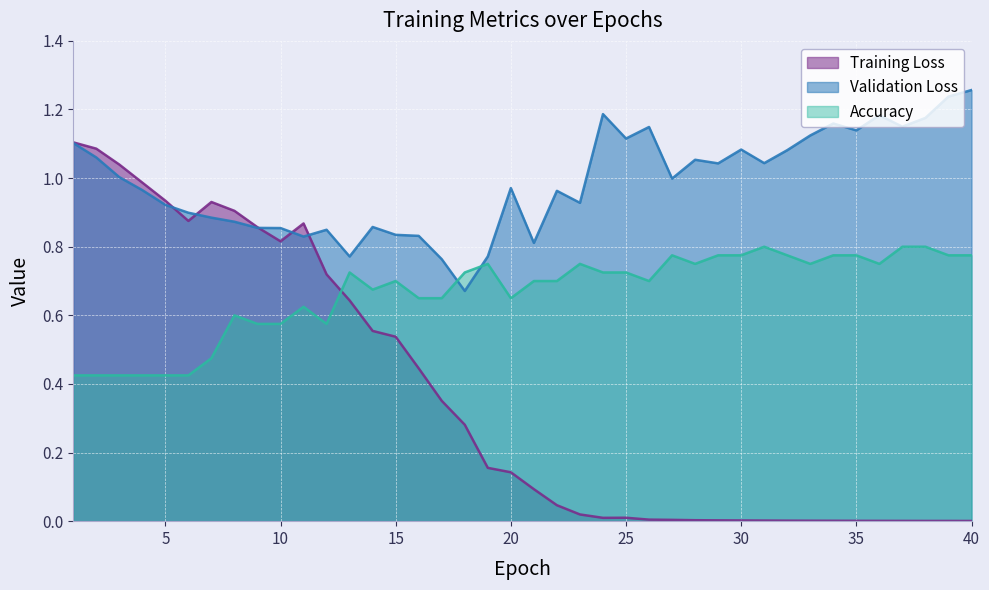

What is the difference between the maximum and minimum values in the Accuracy series?

0.4